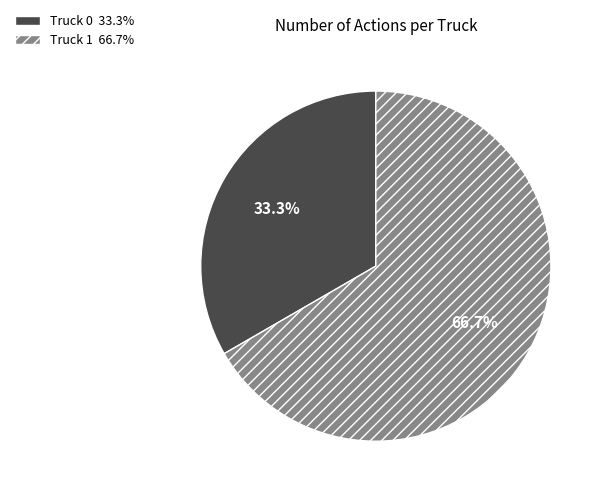

Rank the categories by value from highest to lowest.

Truck 1, Truck 0